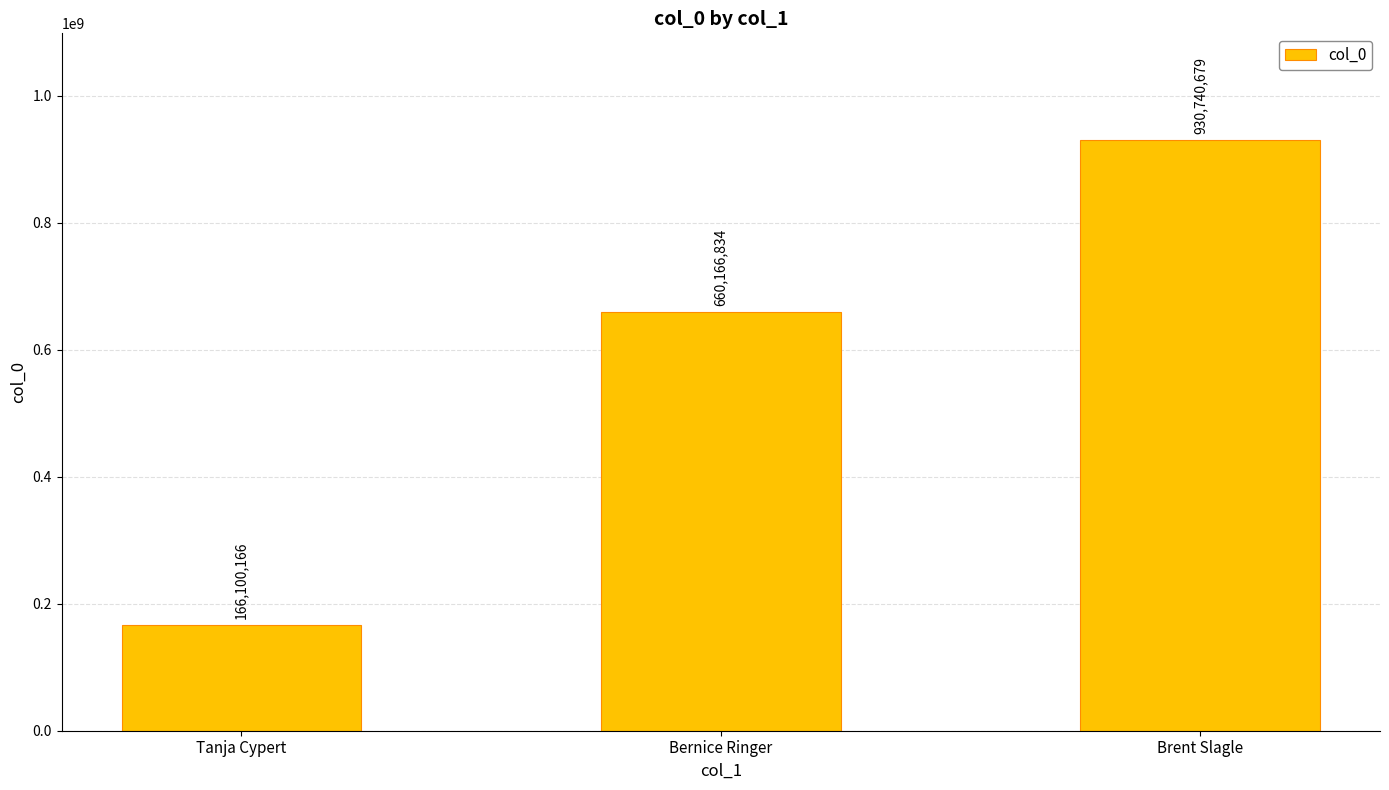

What is the difference between the maximum and minimum values?

764640513